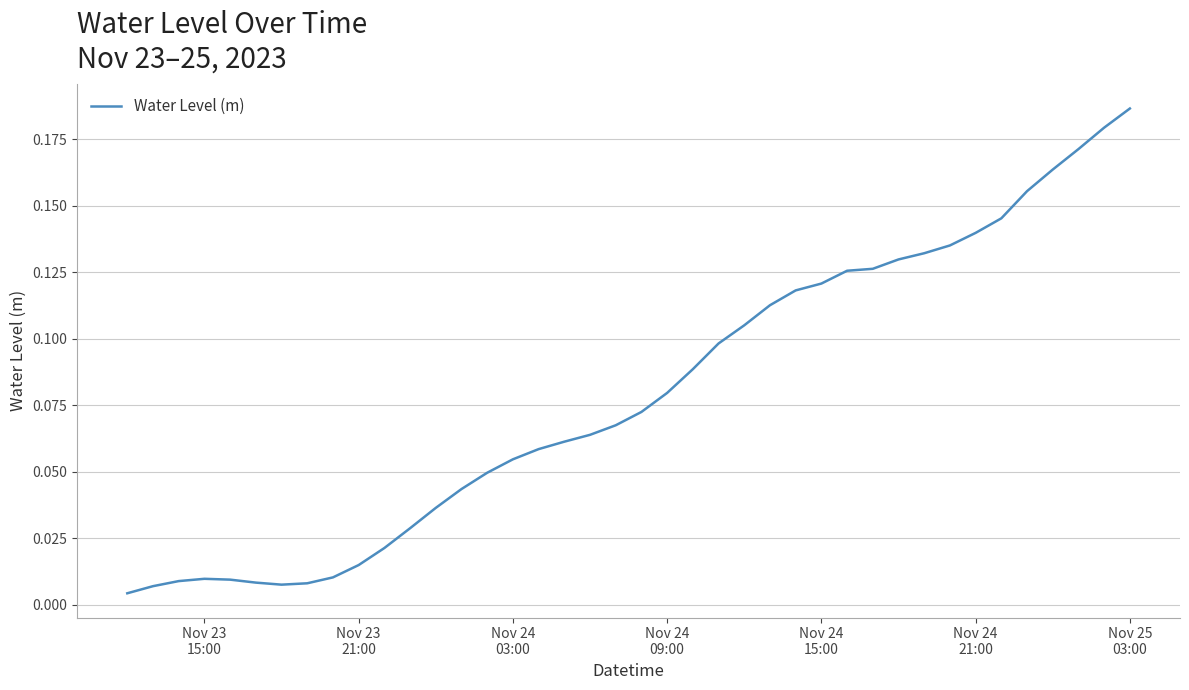

Does the chart have visible grid lines?

Yes